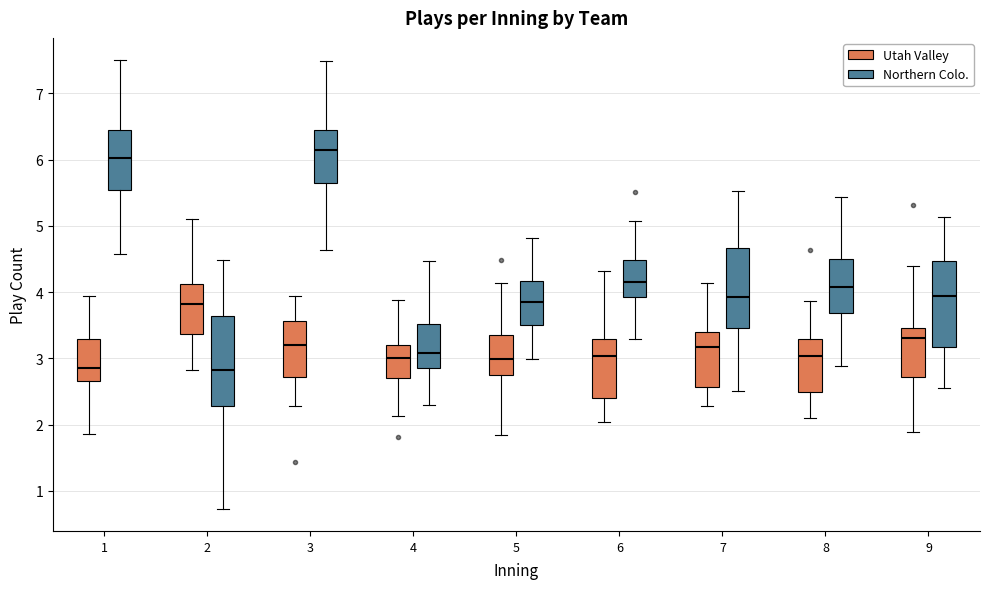

Where does the lower whisker of the box for 4 (Northern Colo.) end on the y-axis? The values are not printed on the chart, so give them approximately, as read against the axis.

2.3